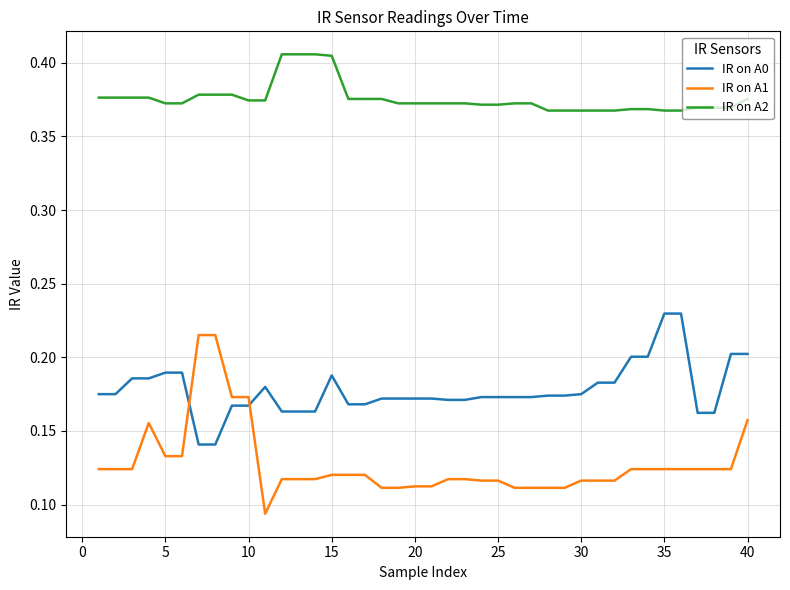

At how many categories does at least one series exceed 0?

40